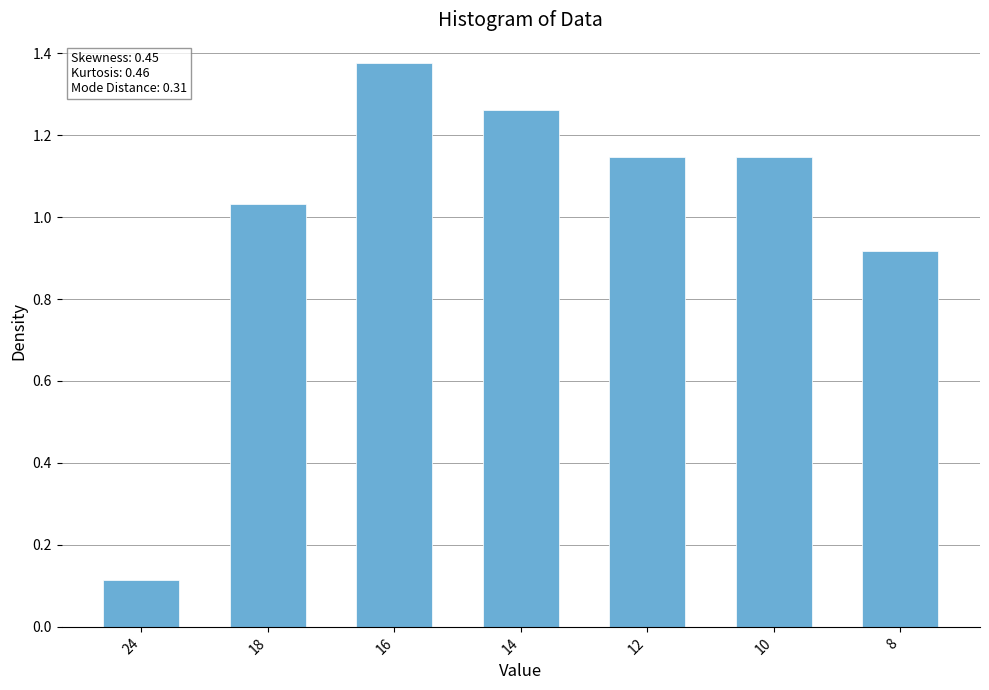

Which has a higher value, 16 or 8?

16